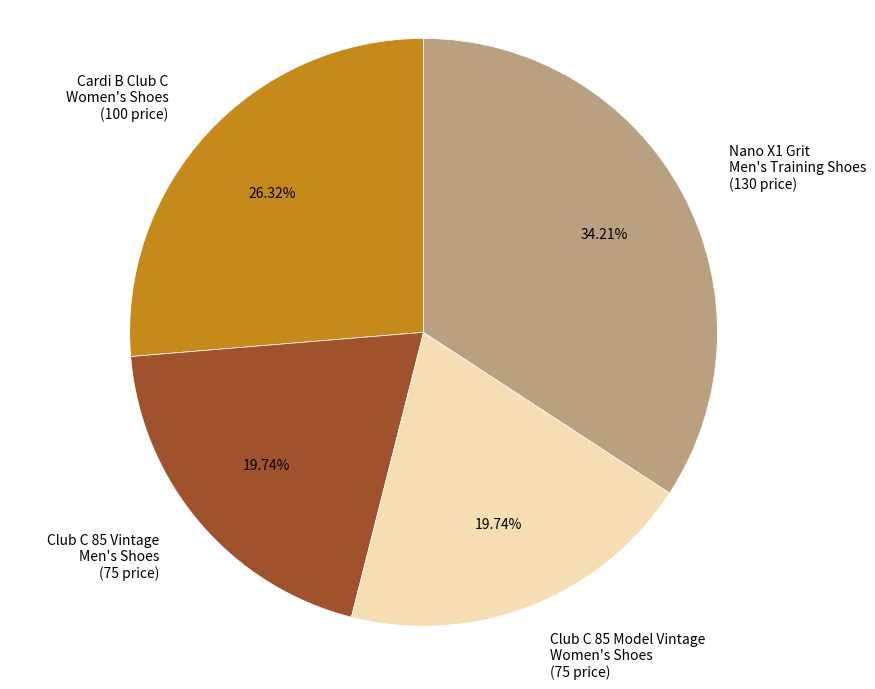

What is the ratio of the value at Nano X1 Grit Men's Training Shoes (130 price) to the value at Club C 85 Model Vintage Women's Shoes (75 price)?

1.7